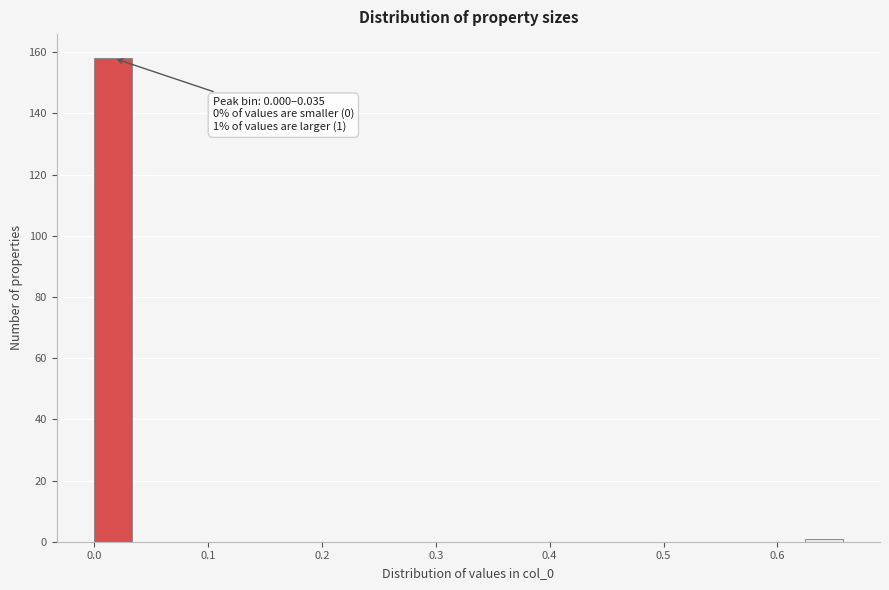

Around what value on the x-axis is the tallest bar? Give the approximate position of its centre, as read against the axis.

0.02